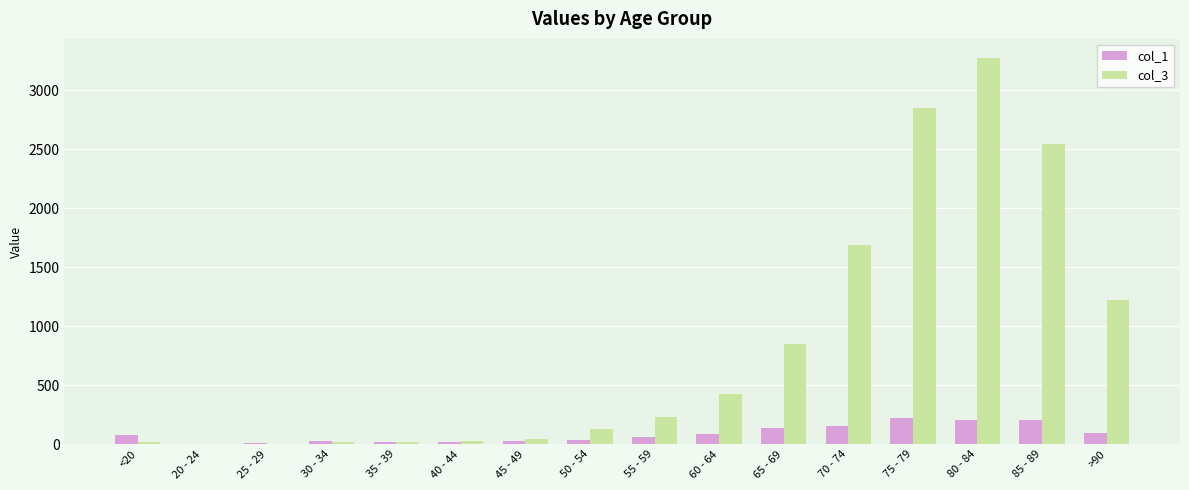

Is it true that col_3 equals 1989 at 80 - 84?

False